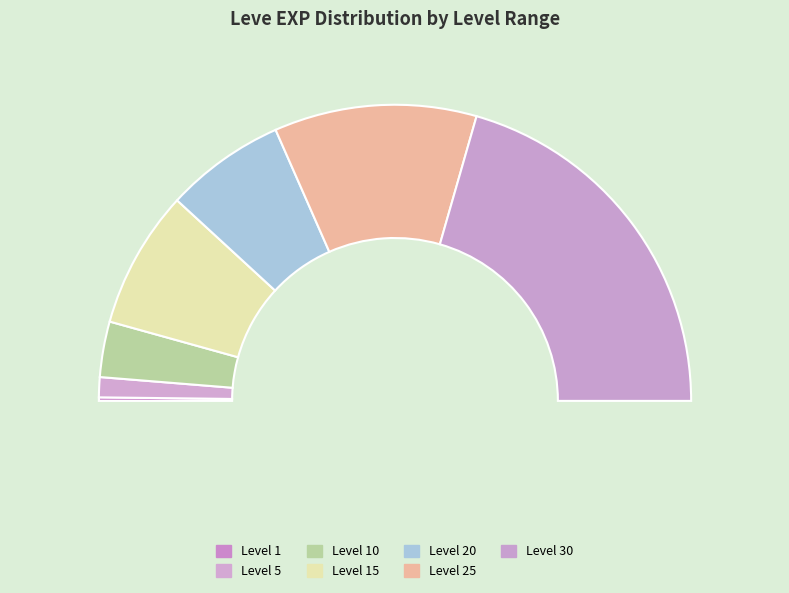

How much of the chart is everything except Level 1?

99.6%